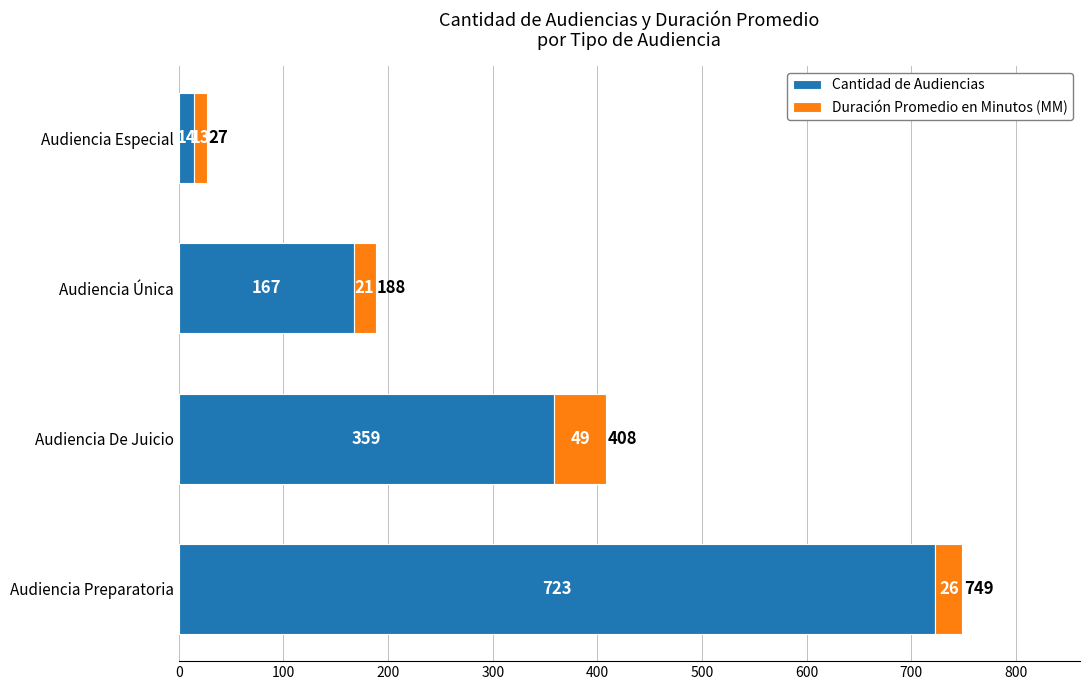

What is the total value across all series at Audiencia Única?

188